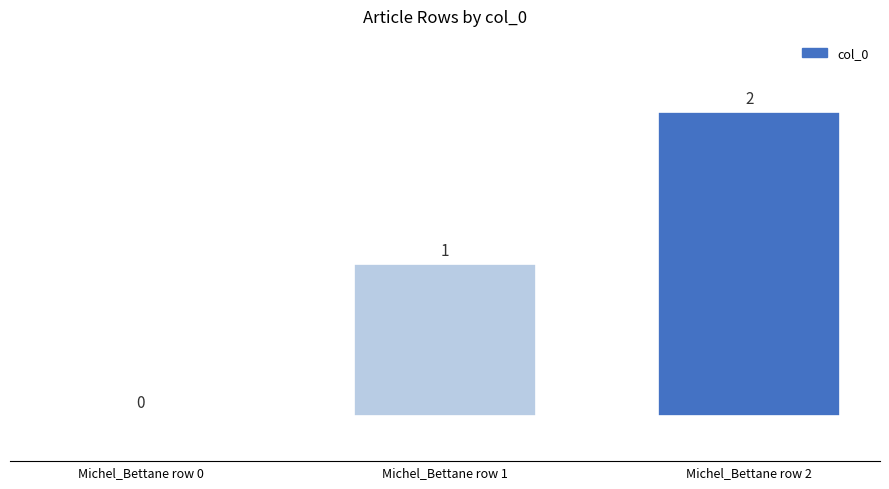

How many values are between 0 and 2?

3